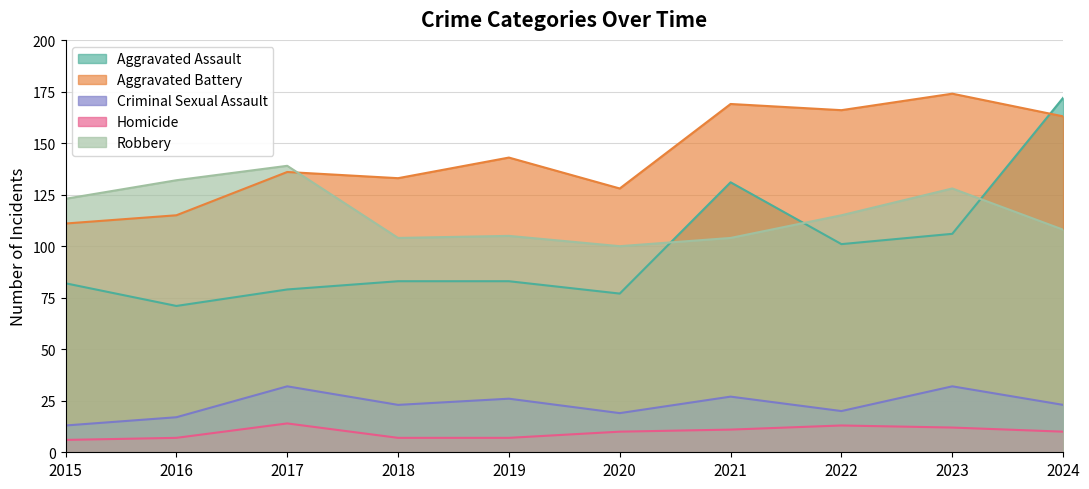

Where is the first local maximum for Robbery?

2017